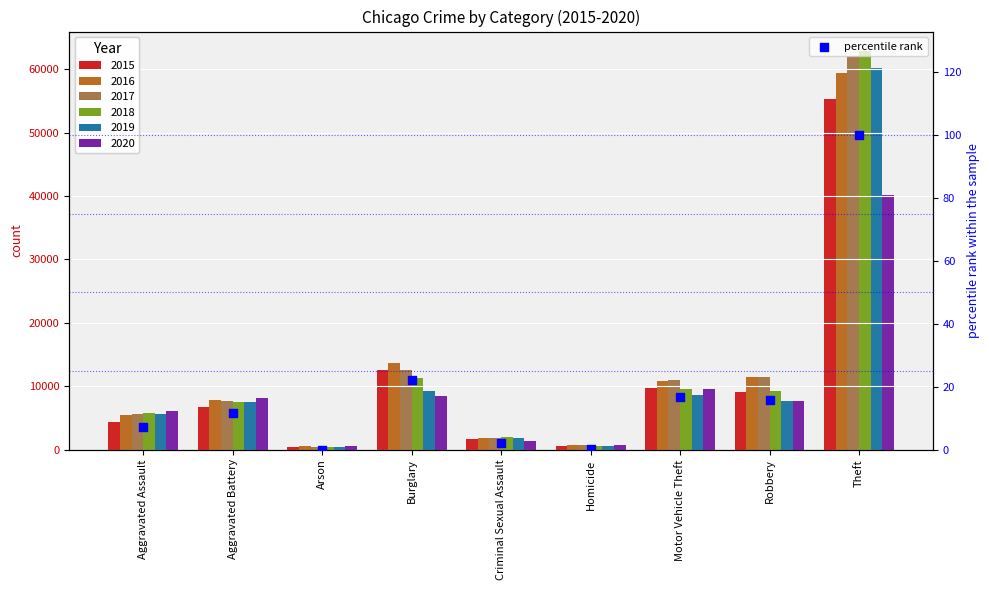

What is the change in value from Aggravated Battery to Homicide?

-11.5